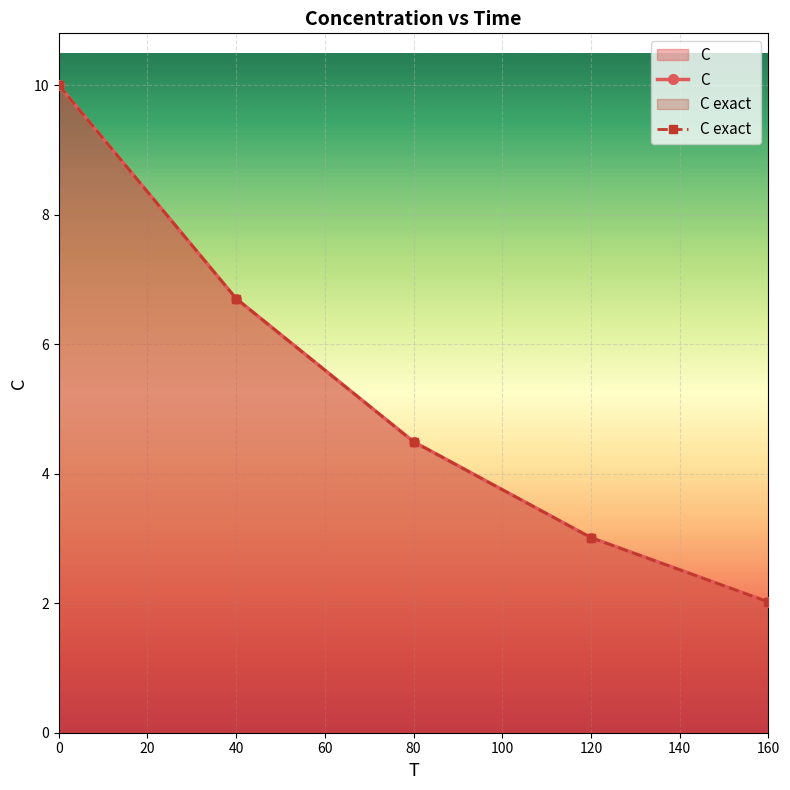

What is the minimum value shown in the chart?

2.0